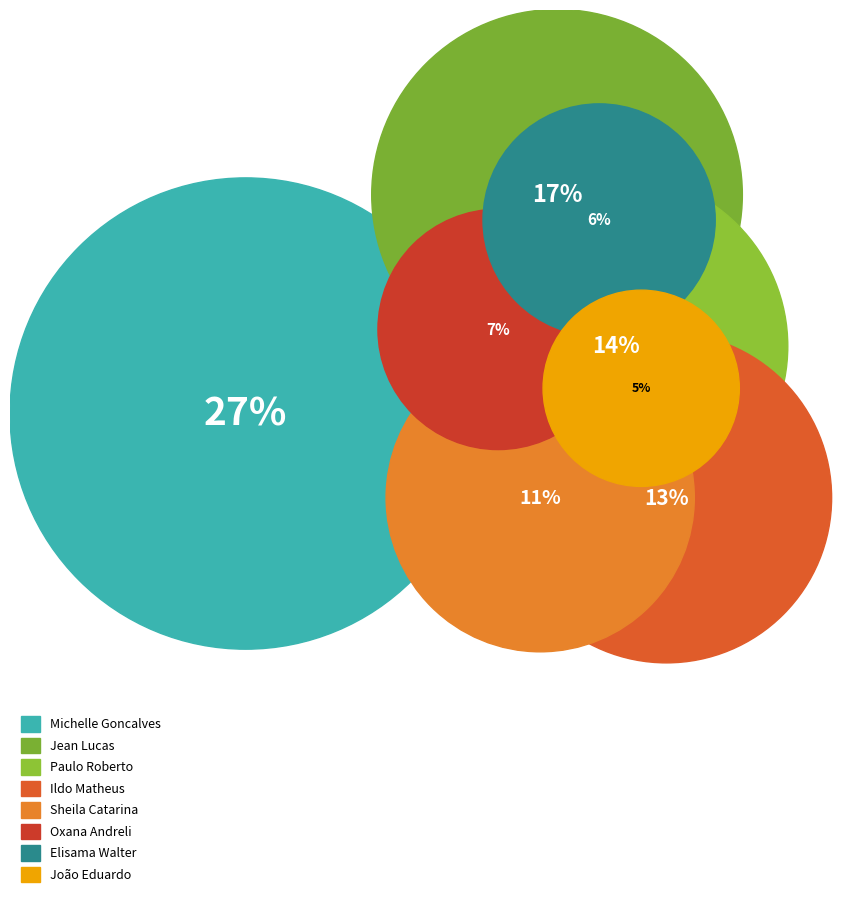

Which slice is the largest?

Michelle Goncalves Mello